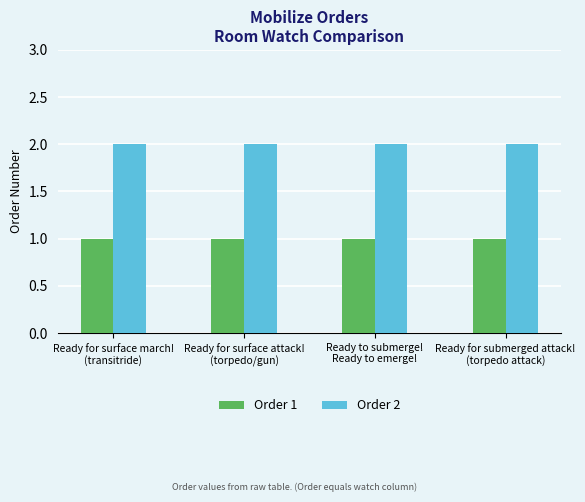

List the series in order of their overall mean, highest first.

Order 2, Order 1